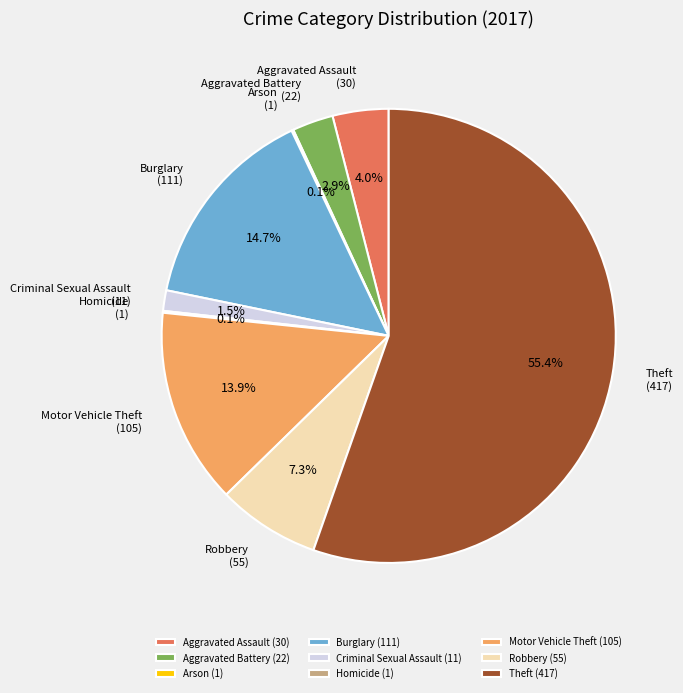

Between Aggravated Assault and Robbery, which is larger?

Robbery